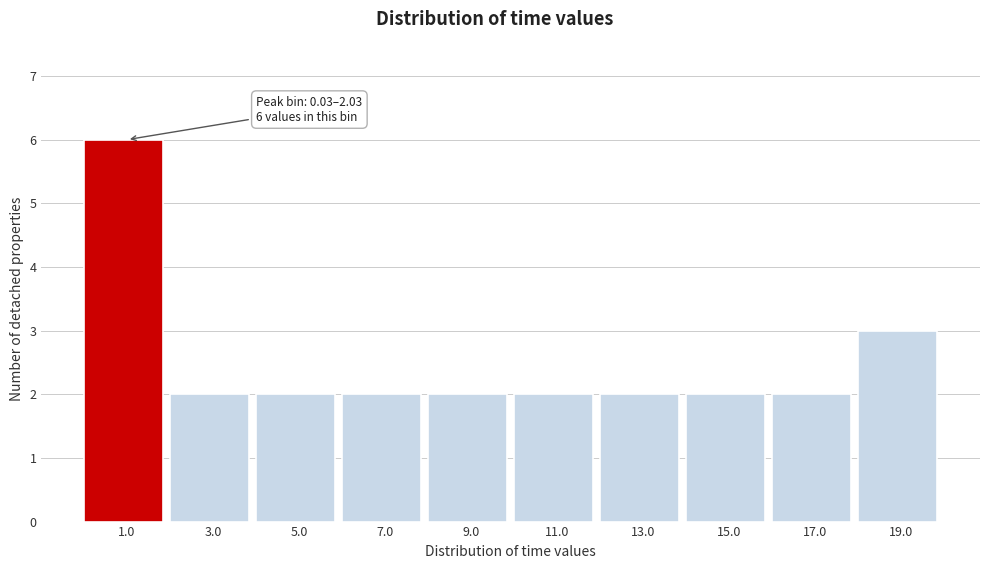

Which range on the x-axis has the tallest bar?

0 to 2